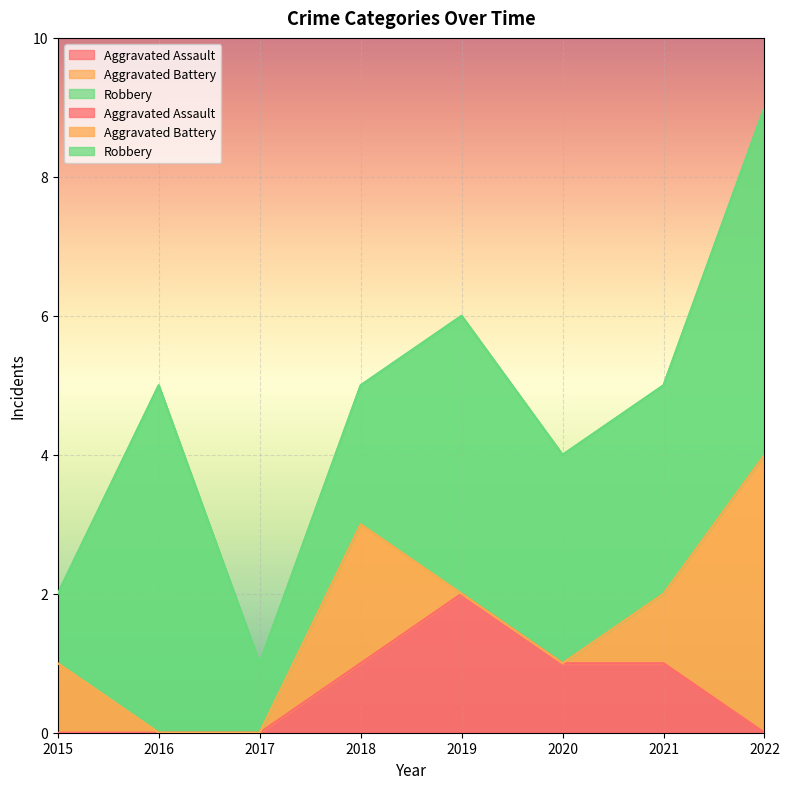

Which has a higher value, 2017 or 2018?

2018